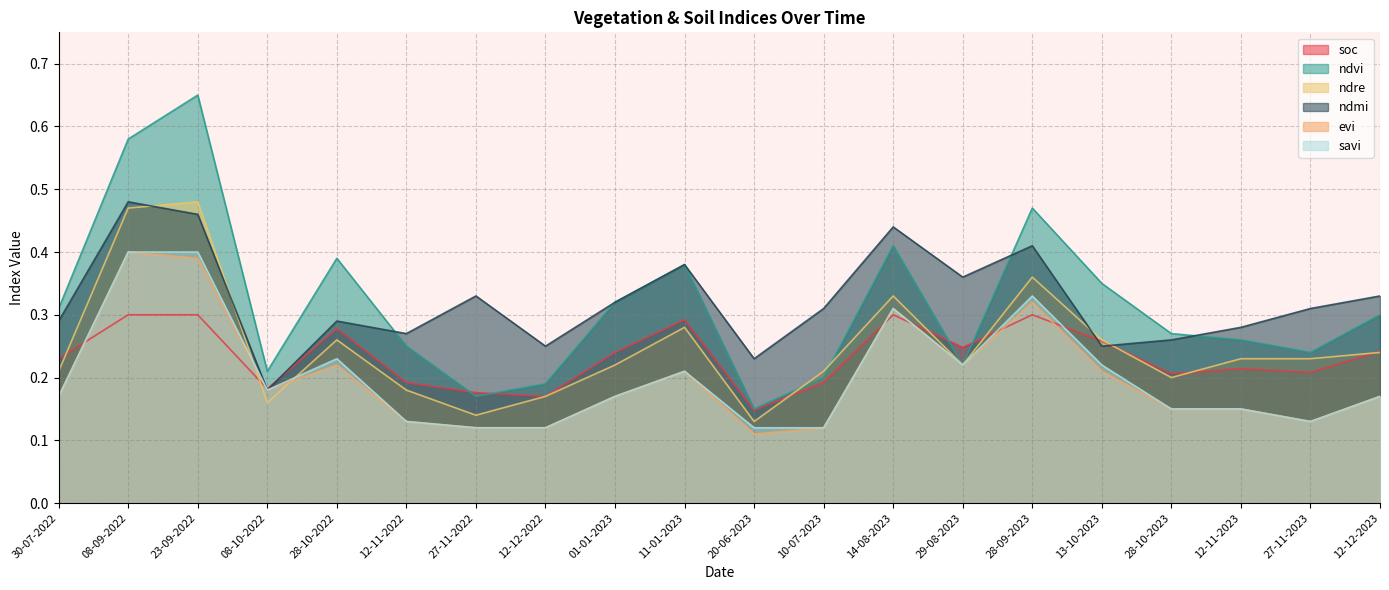

What is the greatest value displayed?

0.7